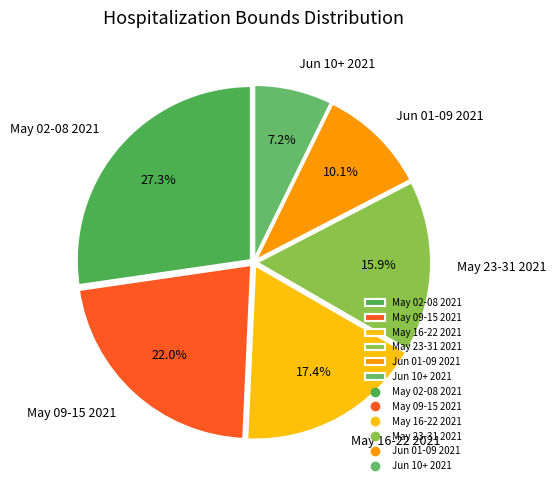

What percentage do Jun 10+ 2021 and May 02-08 2021 together represent?

34.5%